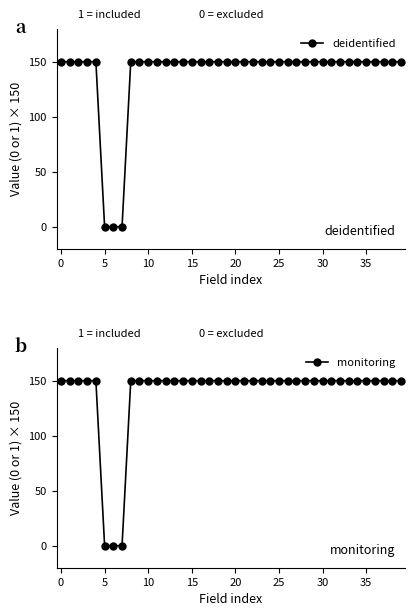

What is the label of the 11th point from the right?

29